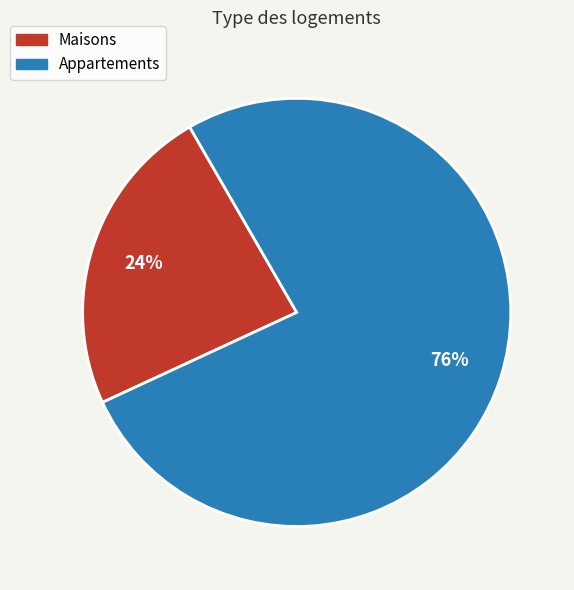

To the nearest percent, what is the average slice percentage?

50%